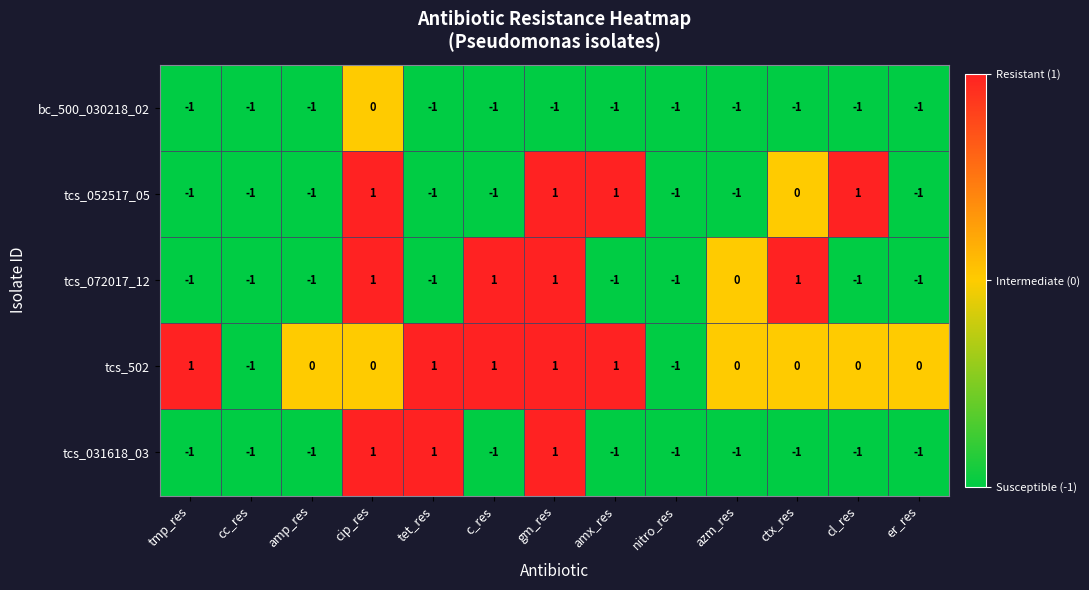

What is the sum of all tcs_052517_05 values?

-4